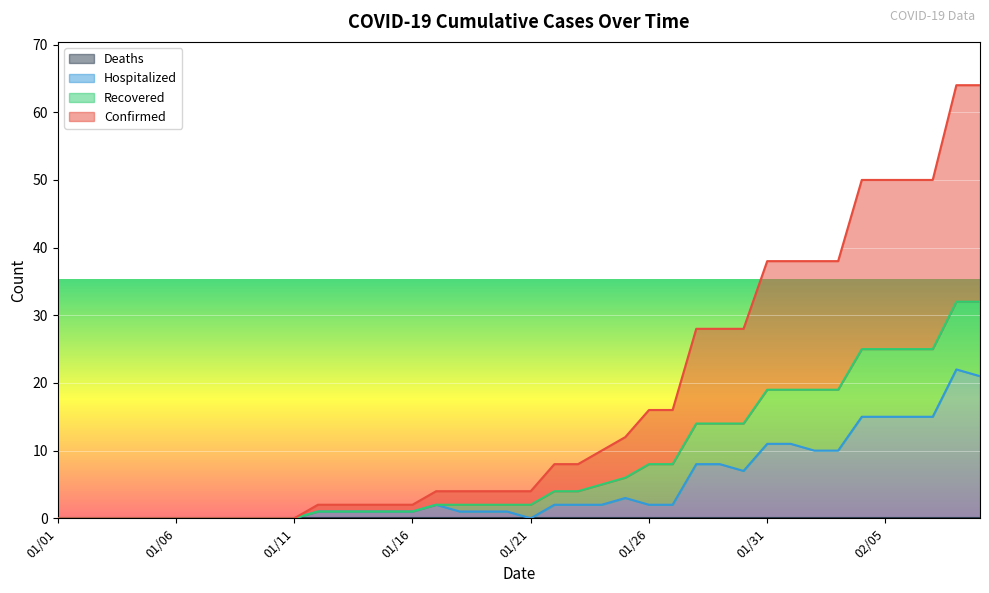

What is the value of the Confirmed point at the 38th from the left?

25